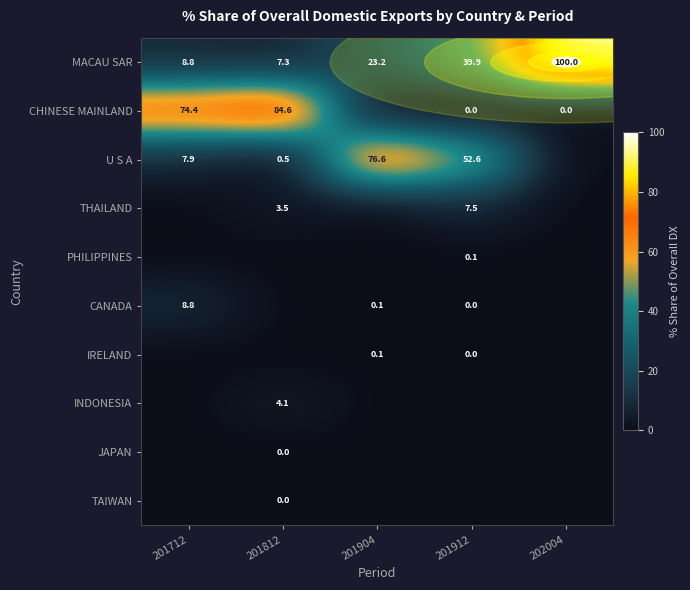

True or false: U S A has a value of 124.0 at 201904.

False